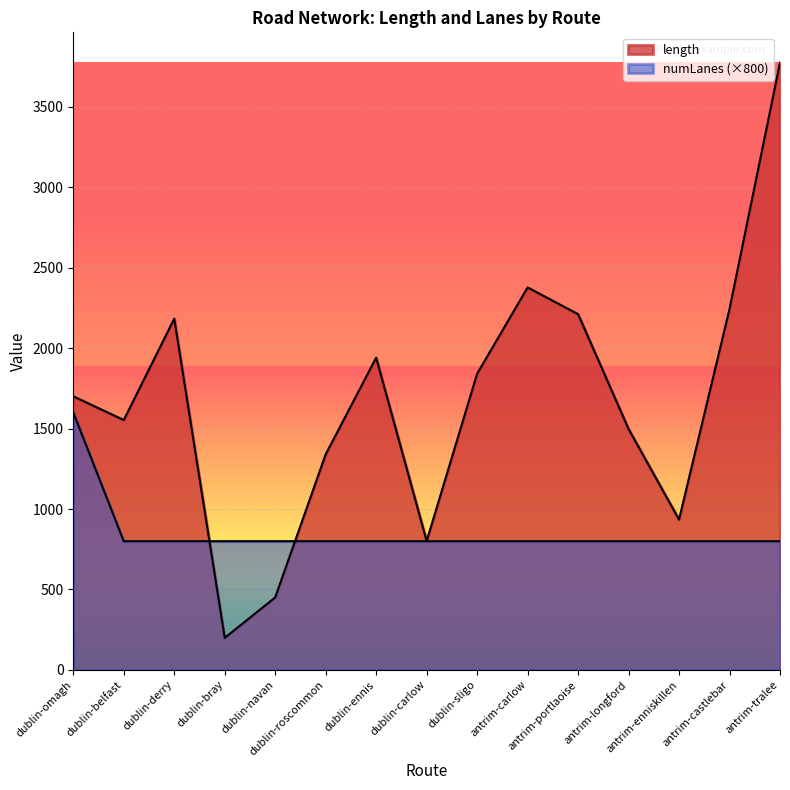

How many values in the length series exceed 1700?

8